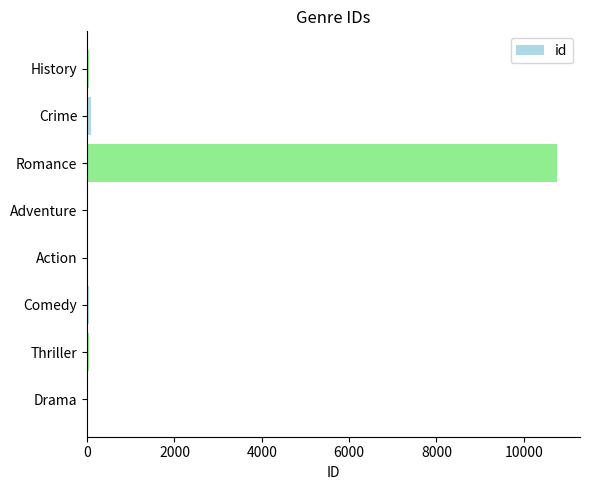

The value at Romance is 3722. True or false?

False